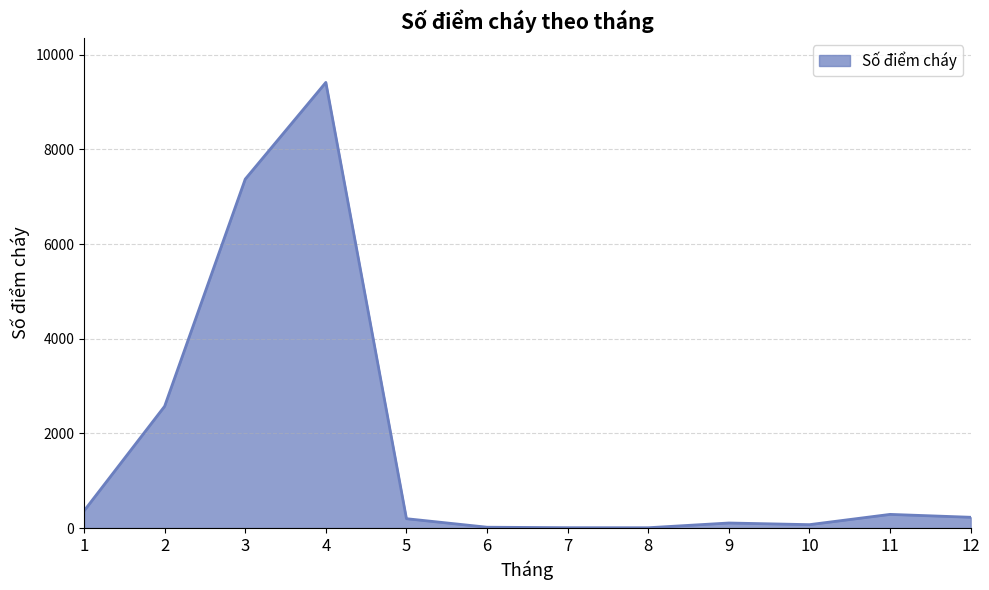

What is the greatest value displayed?

9414